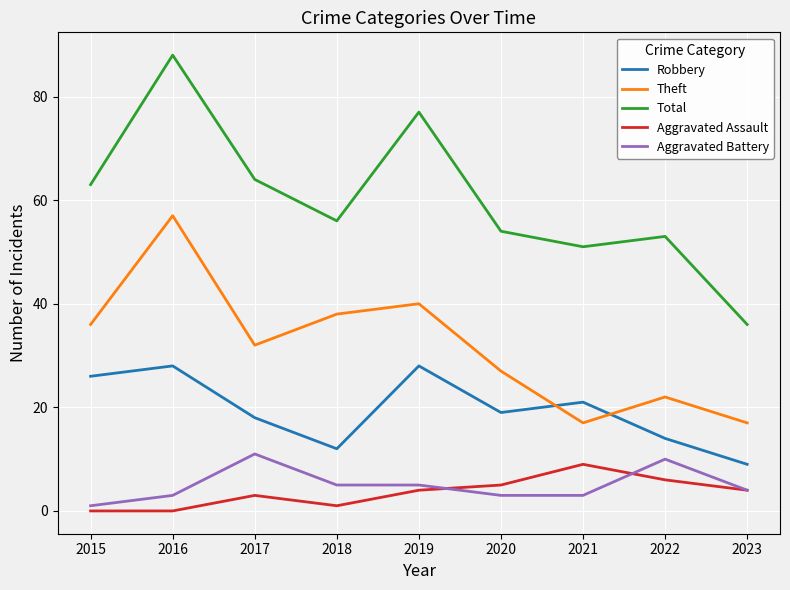

True or false: Robbery has a value of 25 at 2022.

False